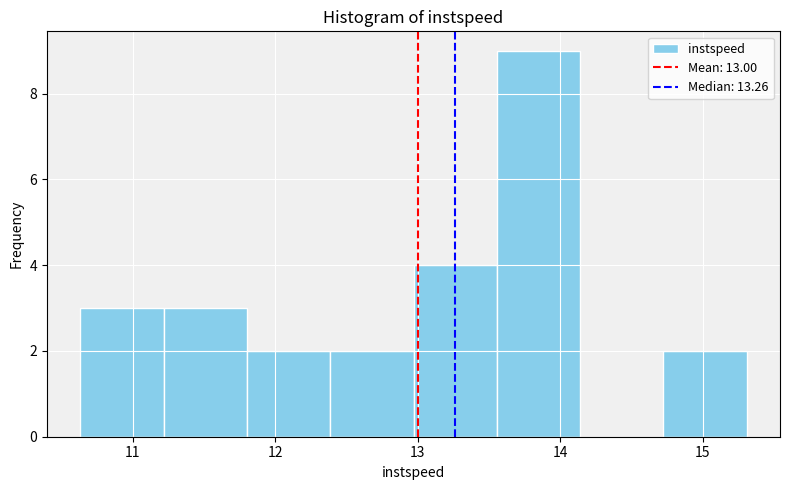

Over which range of the x-axis is the bar tallest?

13.6 to 14.1